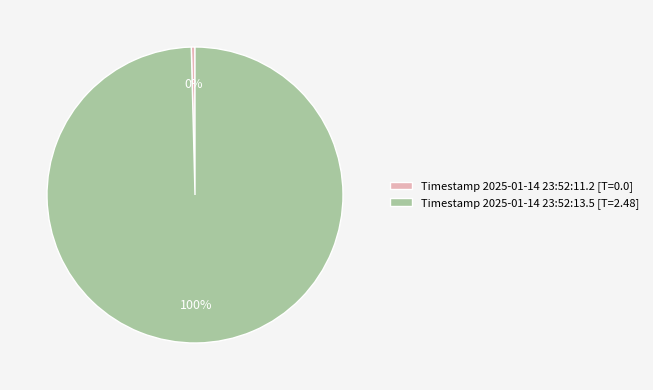

Rank the categories by value from highest to lowest.

Timestamp 2025-01-14 23:52:13.5, Timestamp 2025-01-14 23:52:11.2